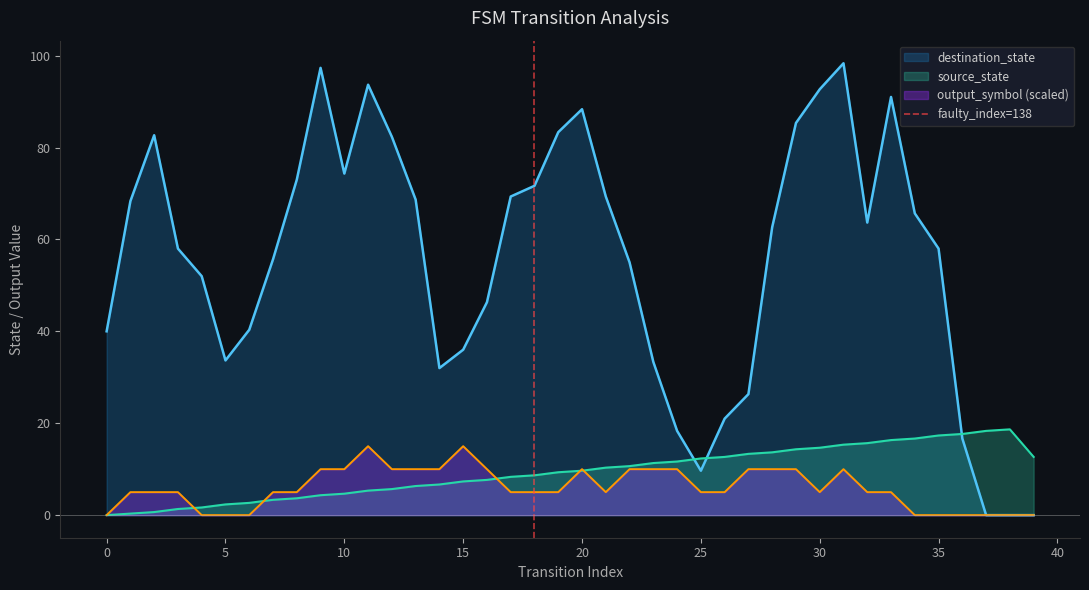

True or false: source_state has a value of 11.7 at 35.

False